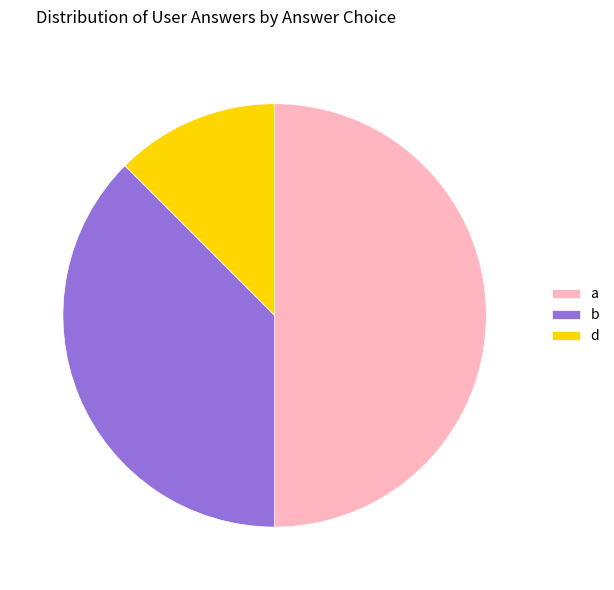

Is the sum of d and a greater than half?

Yes